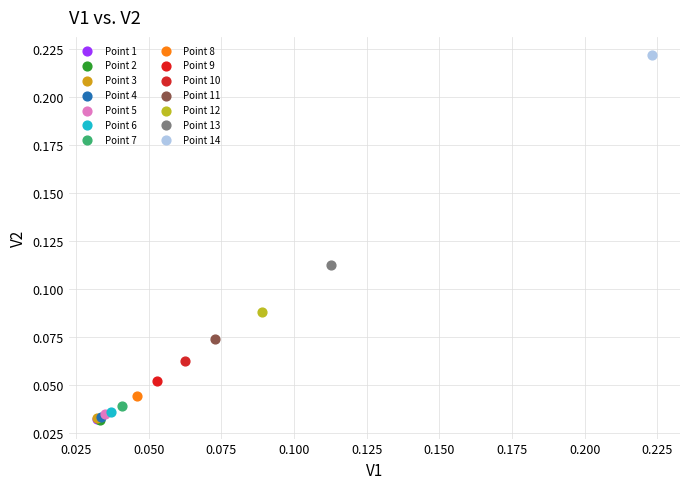

What are all the series names shown in the legend?

Point 1, Point 2, Point 3, Point 4, Point 5, Point 6, Point 7, Point 8, Point 9, Point 10, Point 11, Point 12, Point 13, Point 14